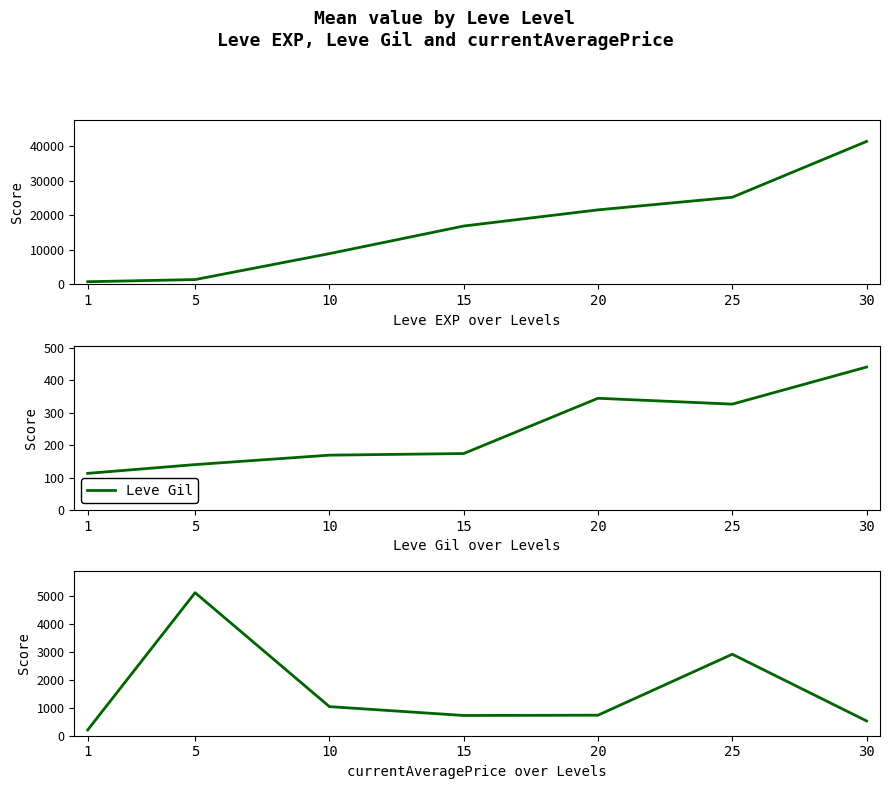

True or false: Leve Gil and Leve EXP intersect in this chart.

False